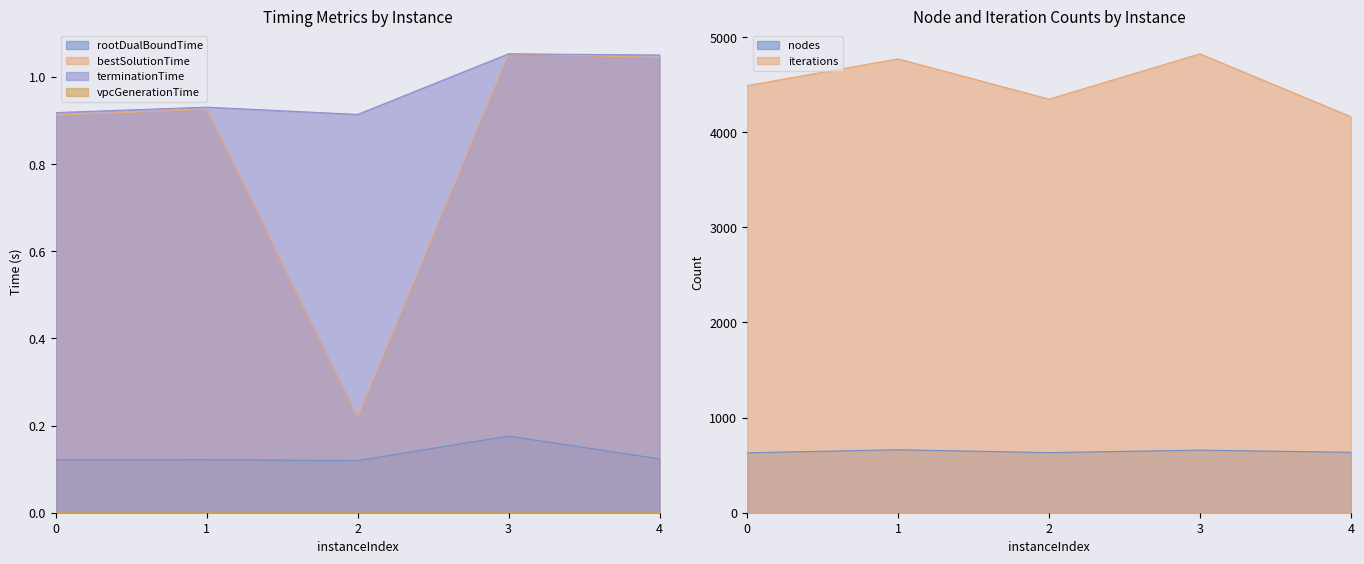

Reading left to right, extract all data points from this chart.

rootDualBoundTime: 0=0.1	1=0.1	2=0.1	3=0.2	4=0.1
bestSolutionTime: 0=0.9	1=0.9	2=0.2	3=1.1	4=1.0
terminationTime: 0=0.9	1=0.9	2=0.9	3=1.1	4=1.1
nodes: 0=630.0	1=662.0	2=632.0	3=658.0	4=635.0
iterations: 0=4490.0	1=4771.0	2=4348.0	3=4824.0	4=4163.0
vpcGenerationTime: 0=0.0	1=0.0	2=0.0	3=0.0	4=0.0